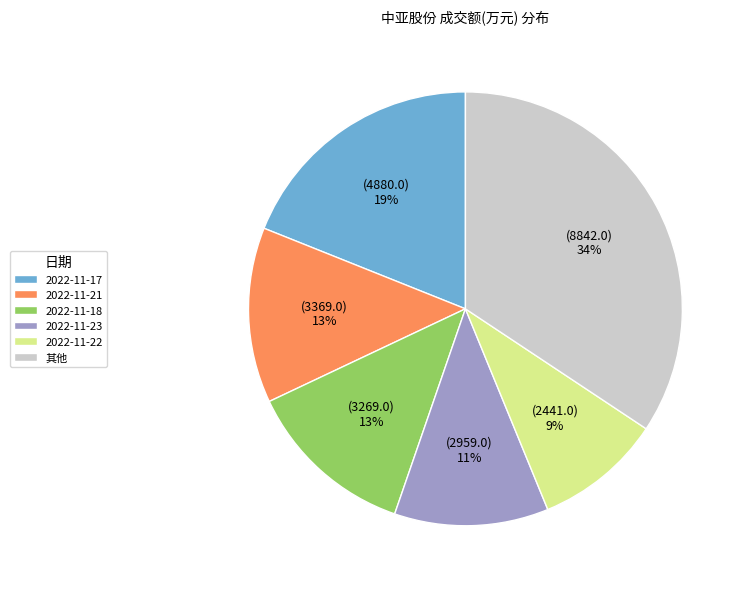

To the nearest percent, what portion does 2022-11-17 represent?

19%